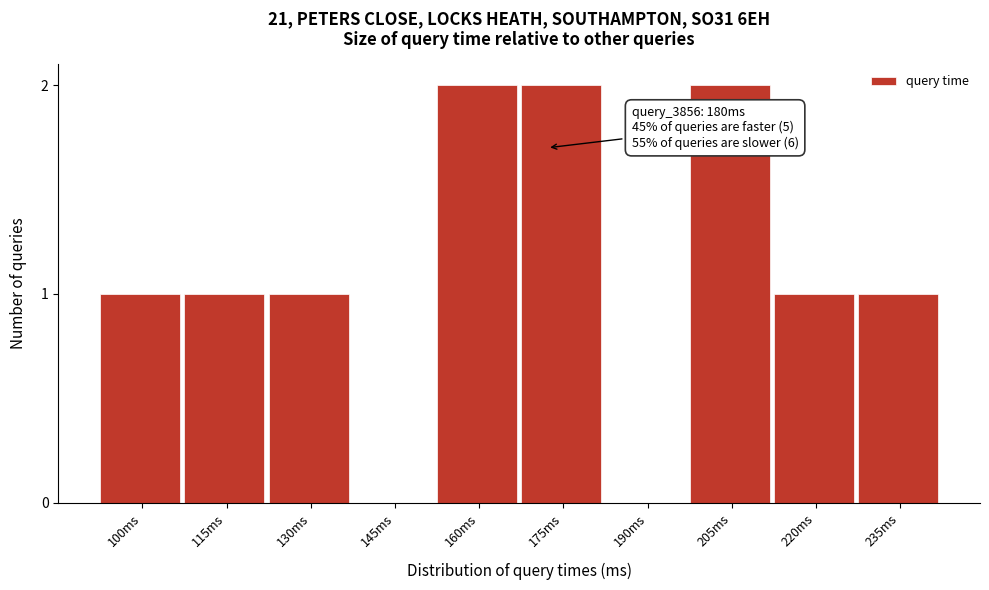

Reading left to right, transcribe all the data shown in this chart.

100ms=1	115ms=1	130ms=1	145ms=0	160ms=2	175ms=2	190ms=0	205ms=2	220ms=1	235ms=1